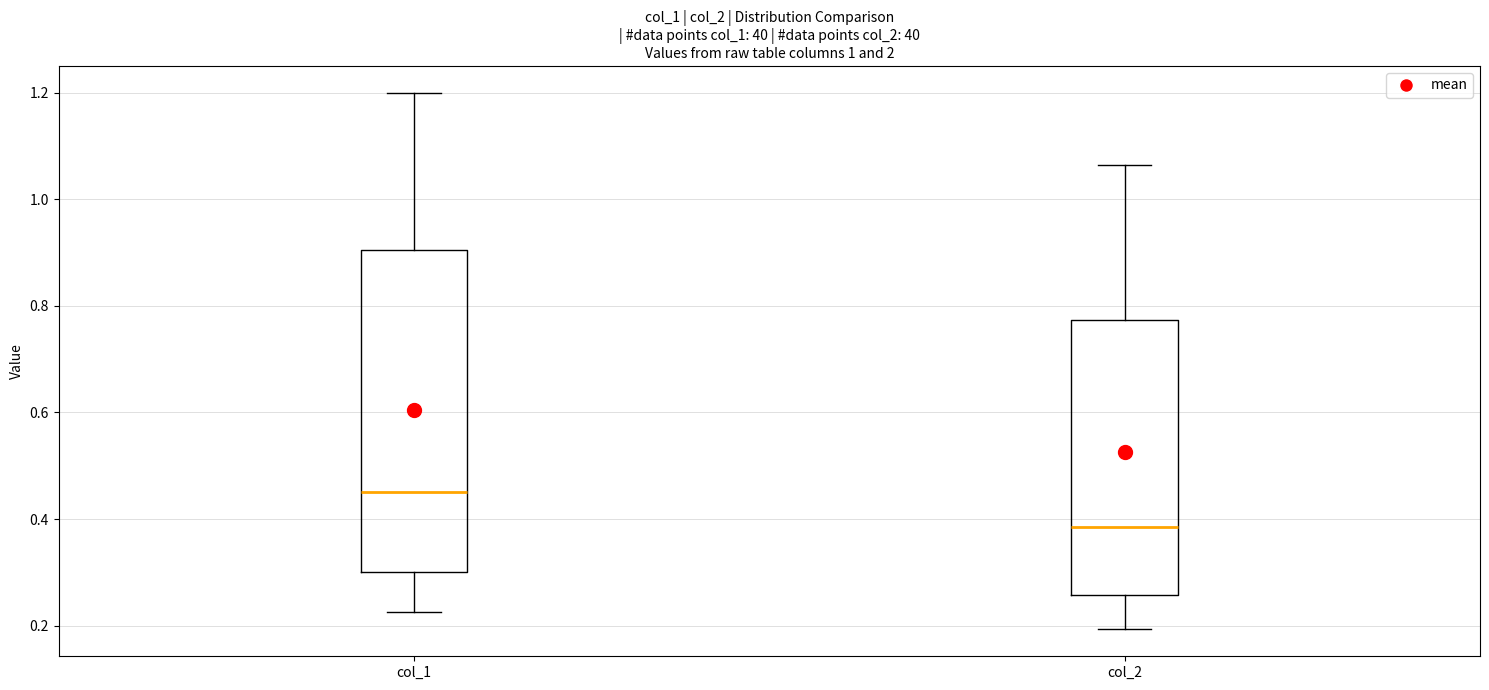

Comparing the boxes themselves (not the whiskers), which one is the tallest?

col_1